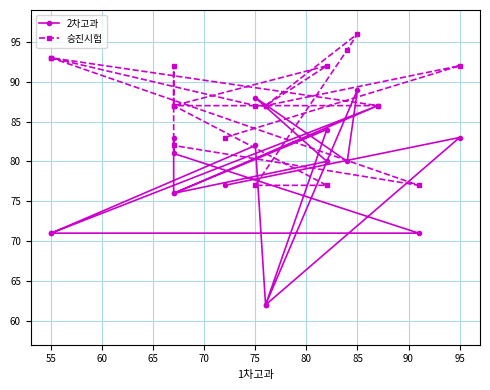

Is it true that 2차고과 equals 52 at 85?

False